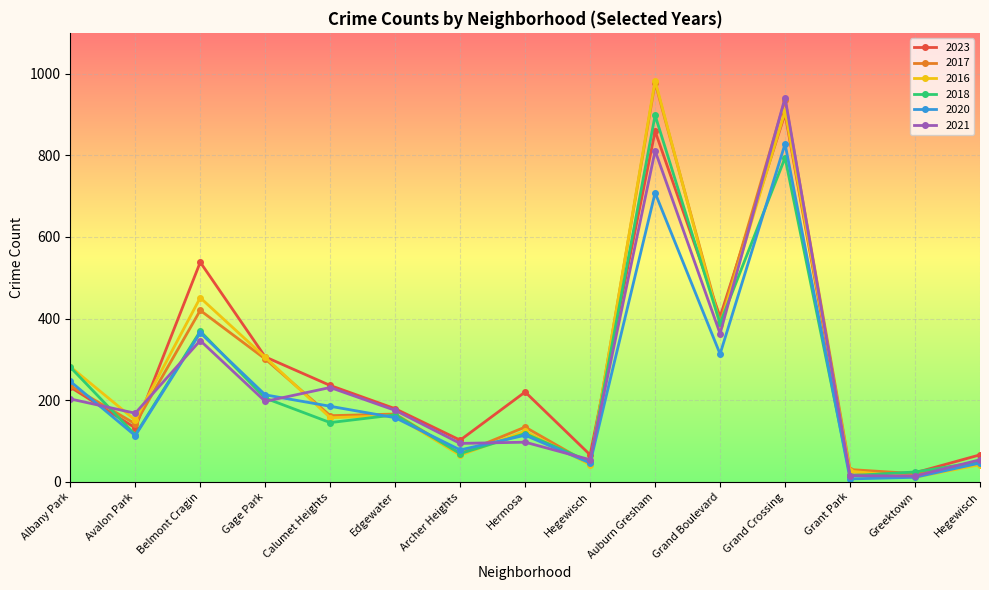

Which has a higher value, Grand Crossing or Albany Park?

Grand Crossing